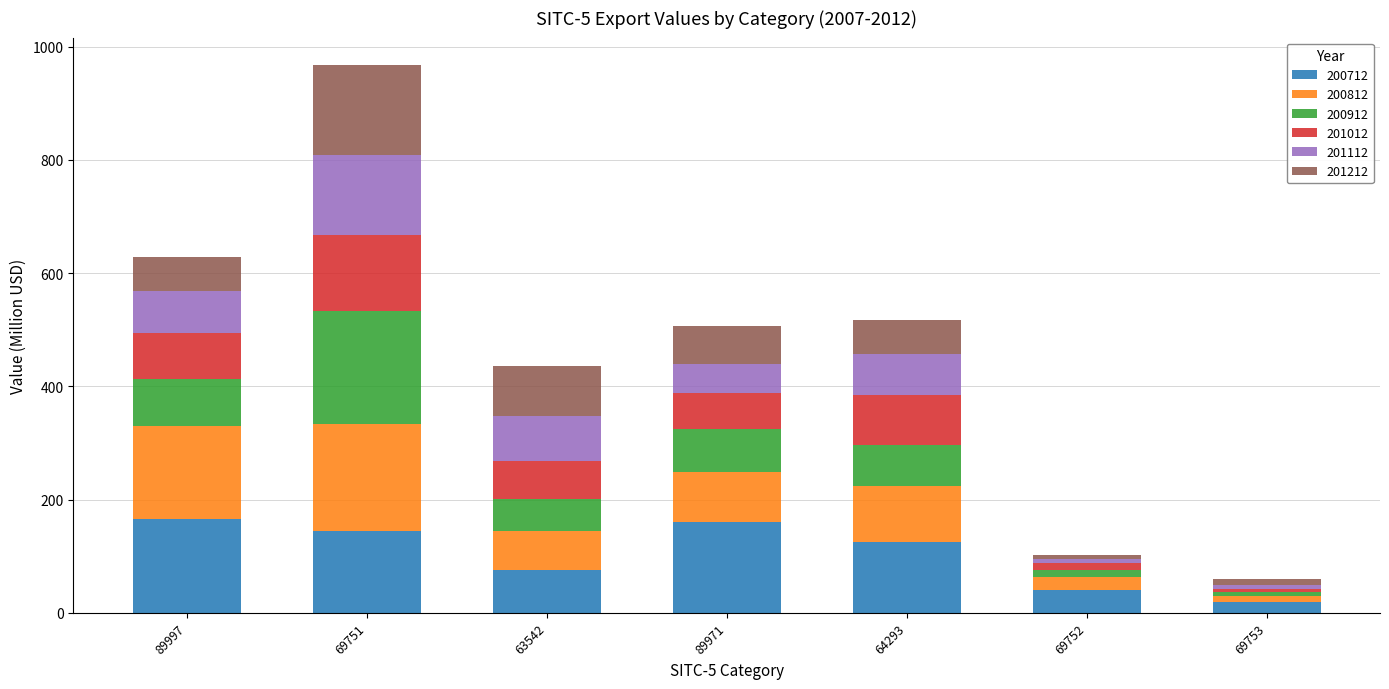

The 200712 series shows 165.9 at 89997. True or false?

True